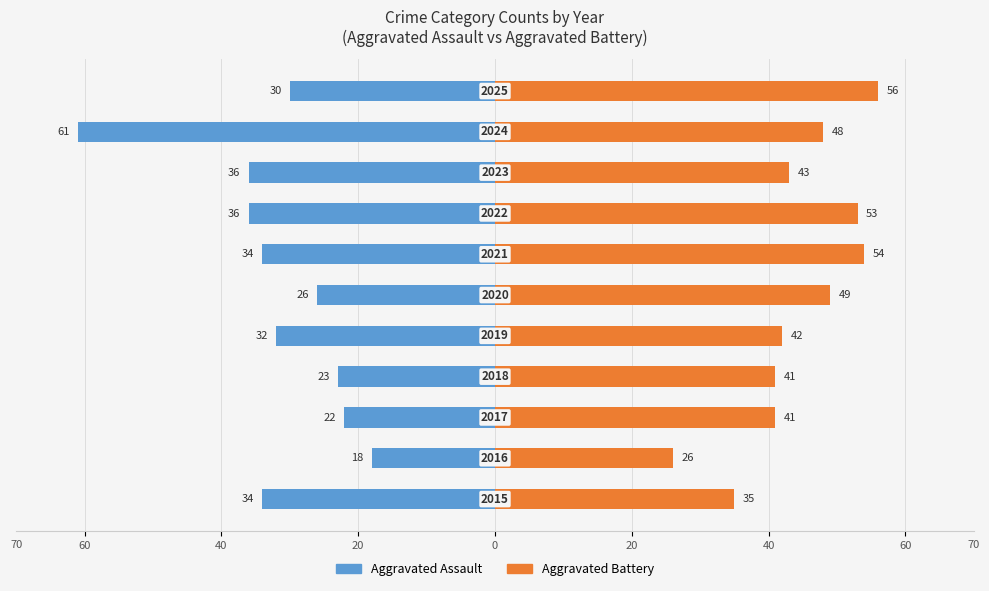

How many bars are there in each group?

2